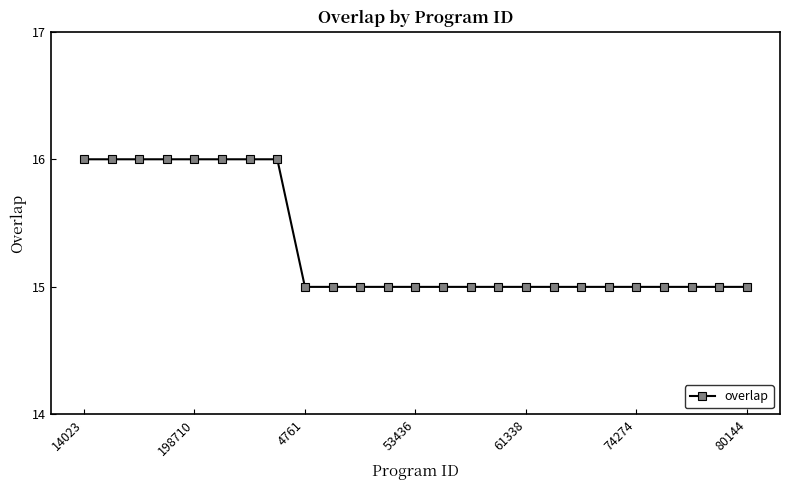

What is the greatest value displayed?

16